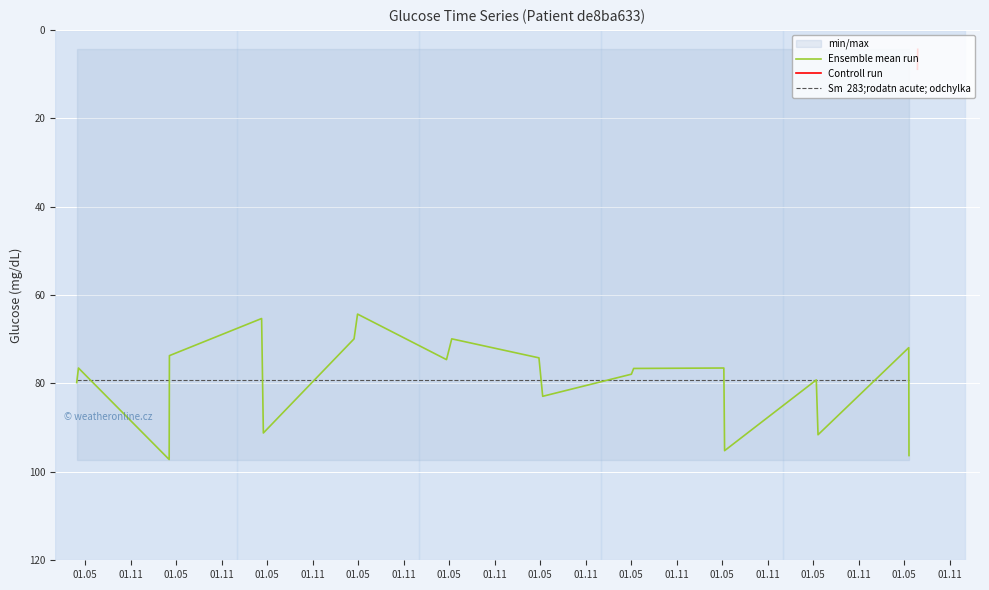

What is the minimum value shown in the chart?

64.3